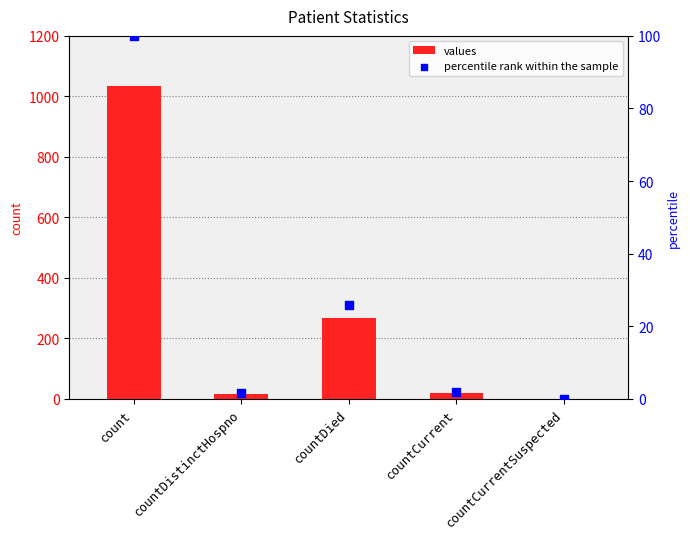

Which series has the widest spread of Y values?

values